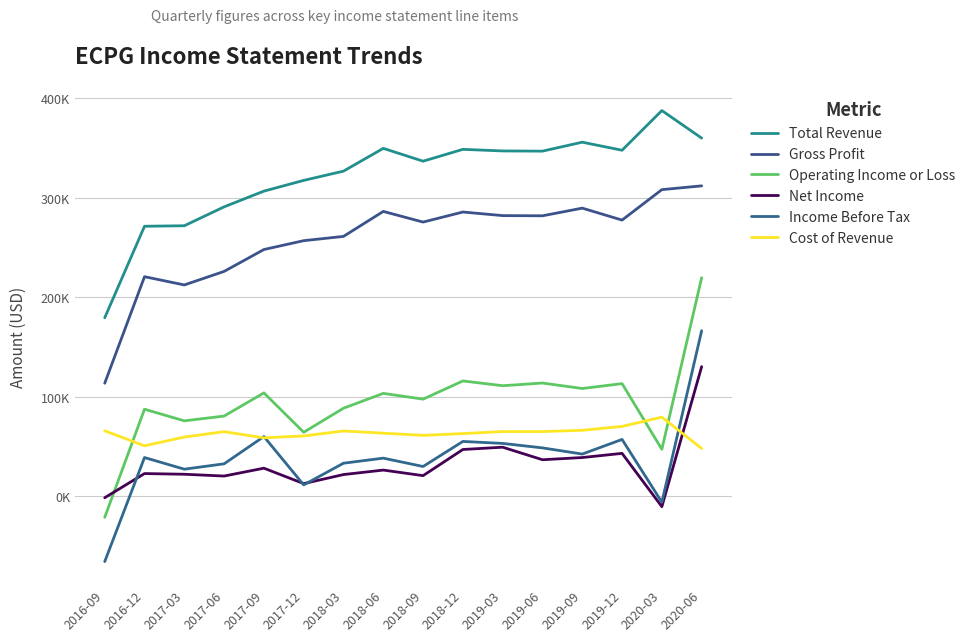

The value of Cost of Revenue at 2019-06 is 20109. True or false?

False